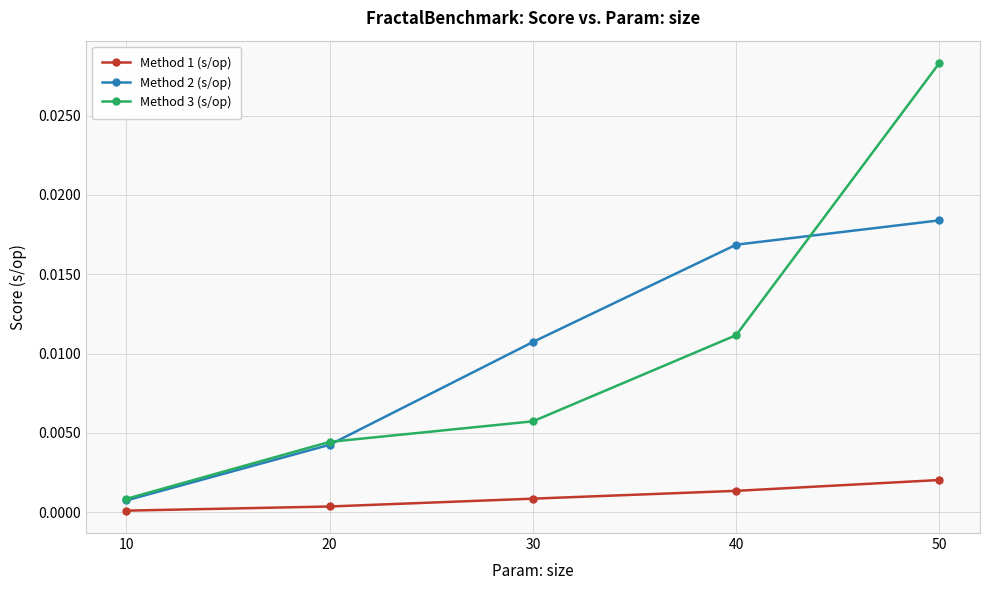

At which category does the chart reach its peak across all series?

50